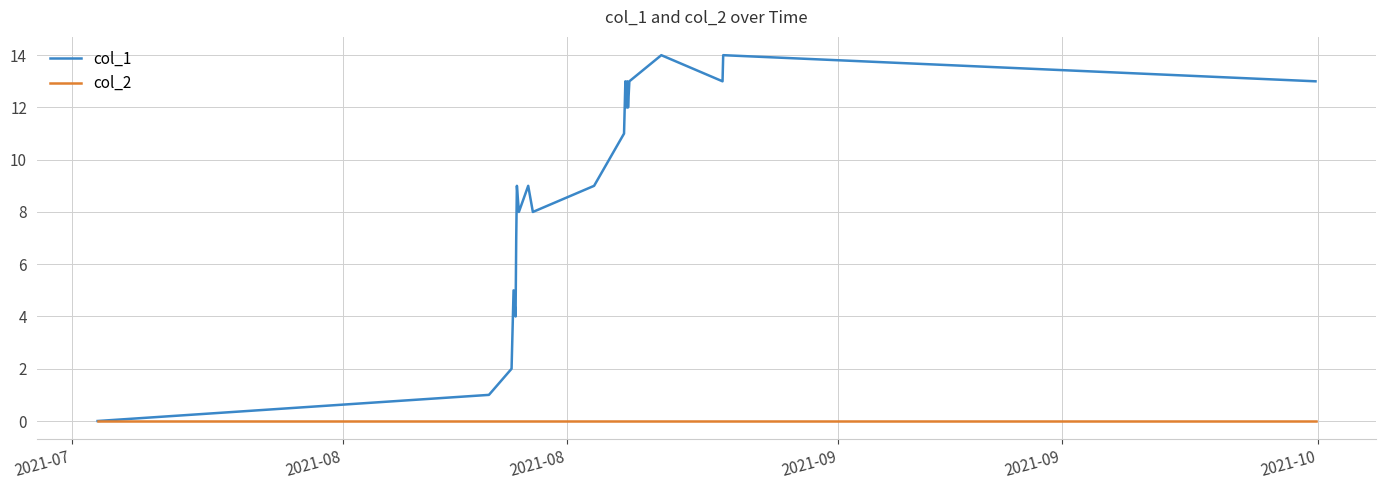

Which series has the widest spread of values?

col_1